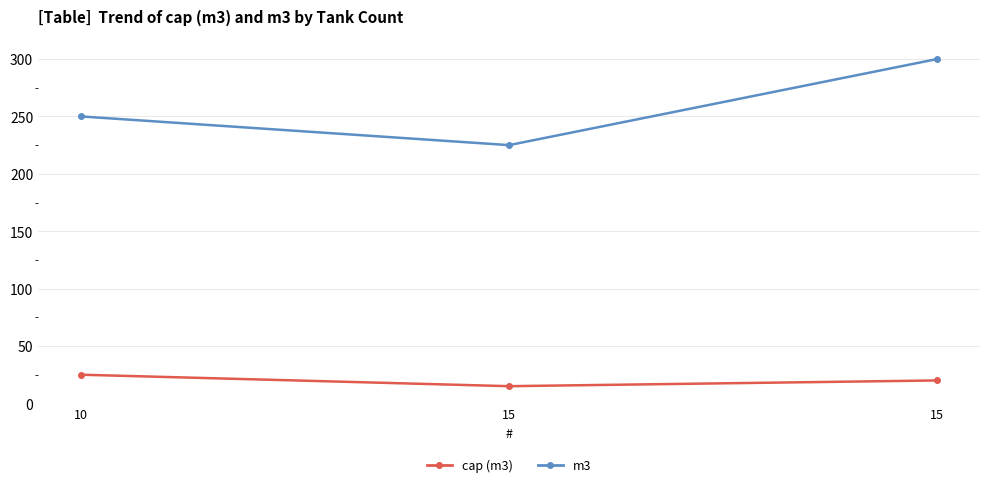

Count the cap (m3) values in the range 15 to 25.

3